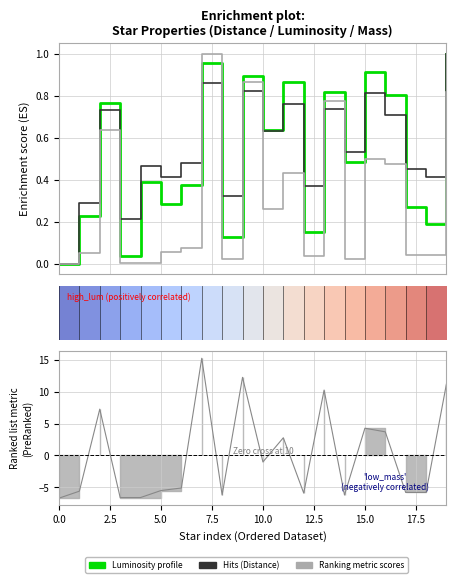

What is the smallest value displayed?

-6.7